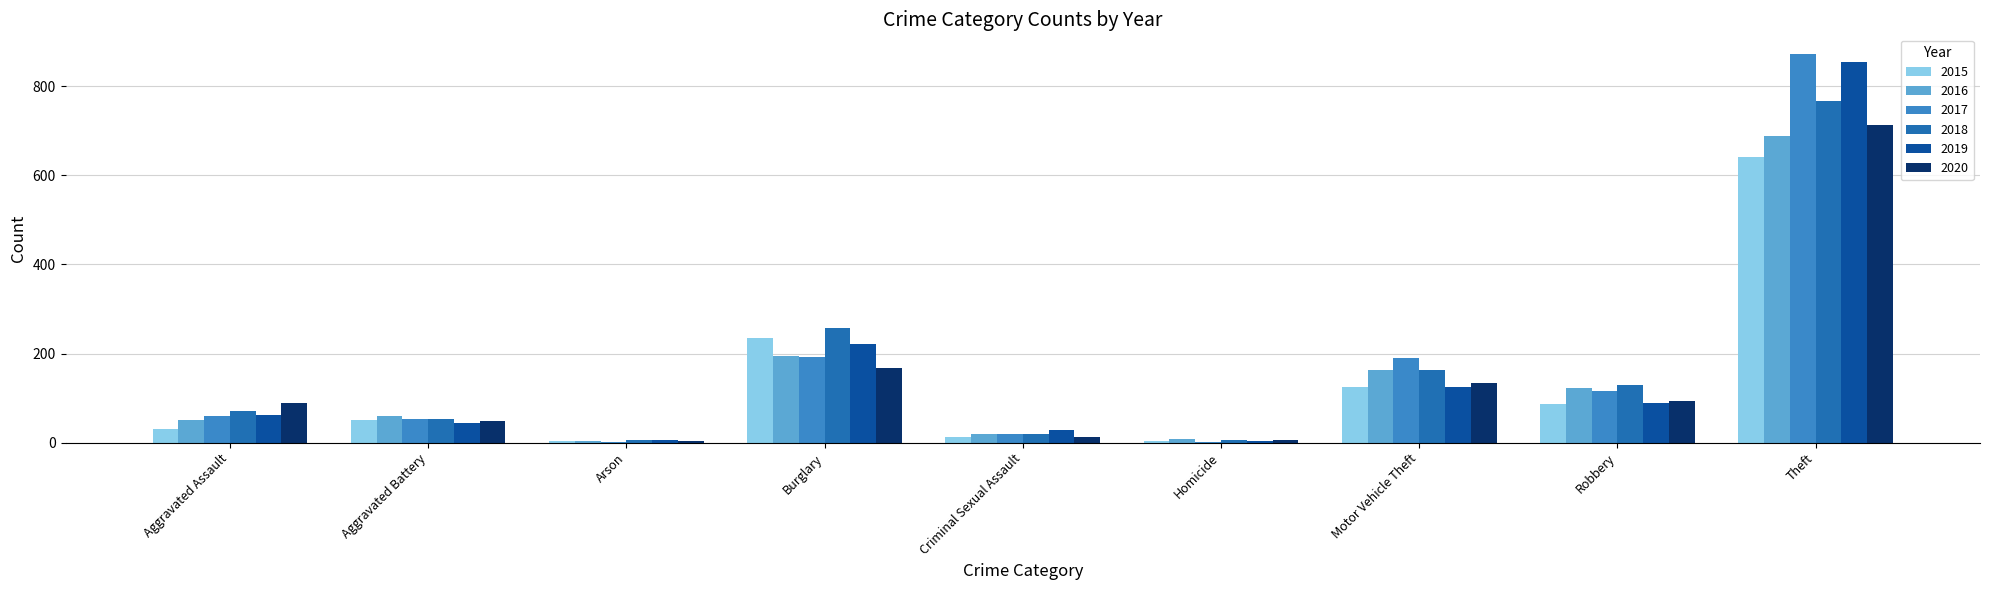

Is it true that 2018 equals 767 at Theft?

True